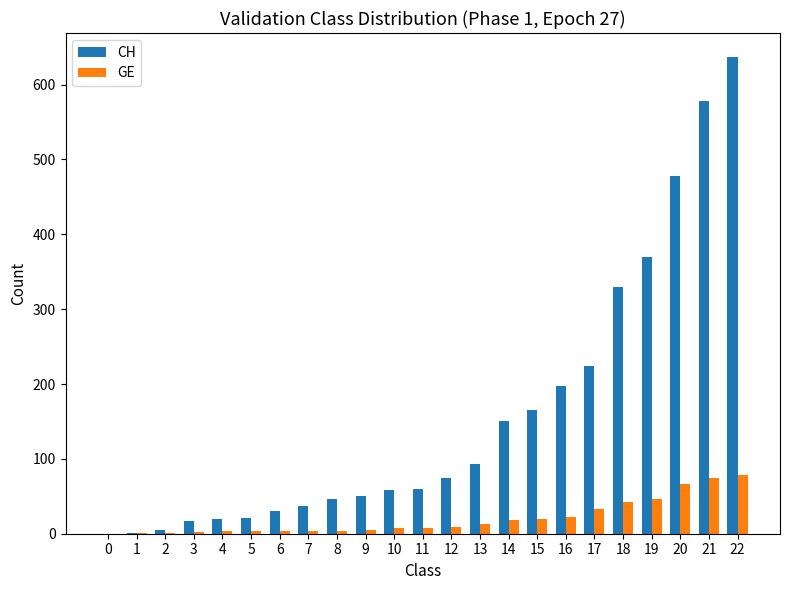

What is the total value across all series at 11?

67